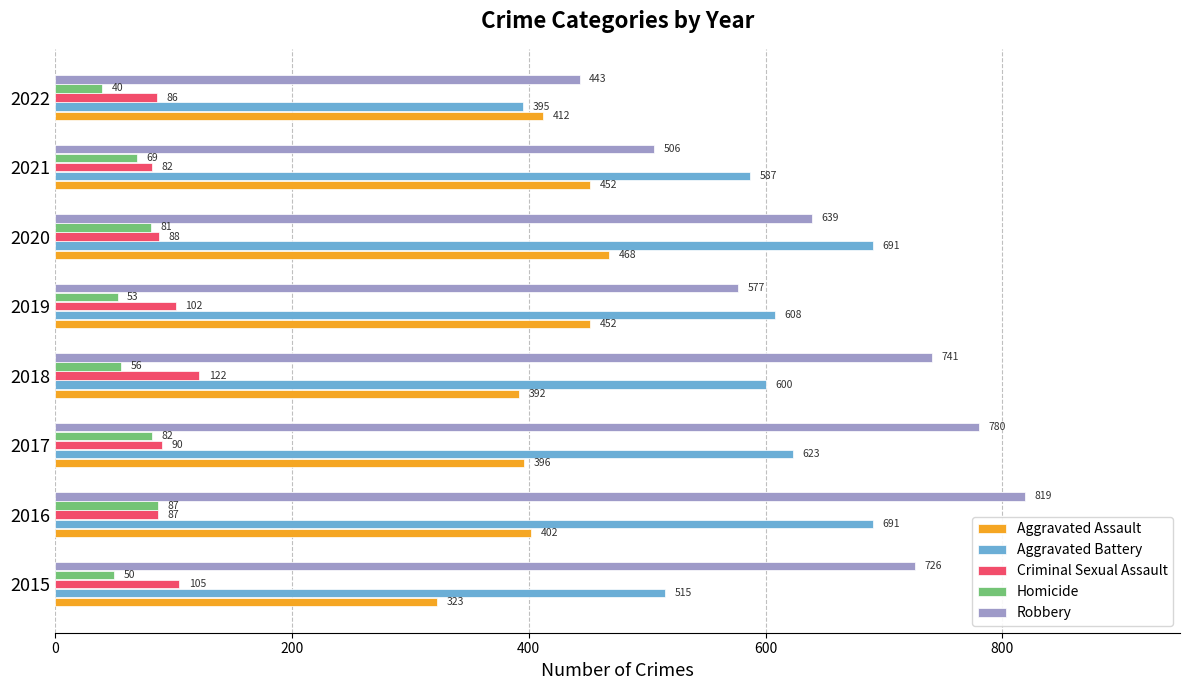

The Aggravated Battery series shows 600 at 2018. True or false?

True